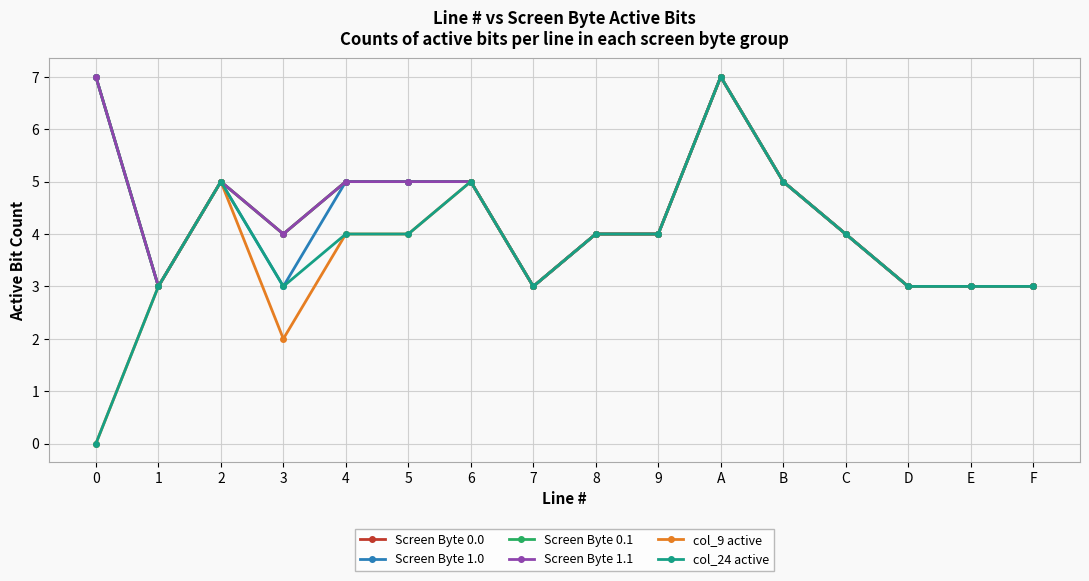

True or false: Screen Byte 0.1 and Screen Byte 1.0 intersect in this chart.

False